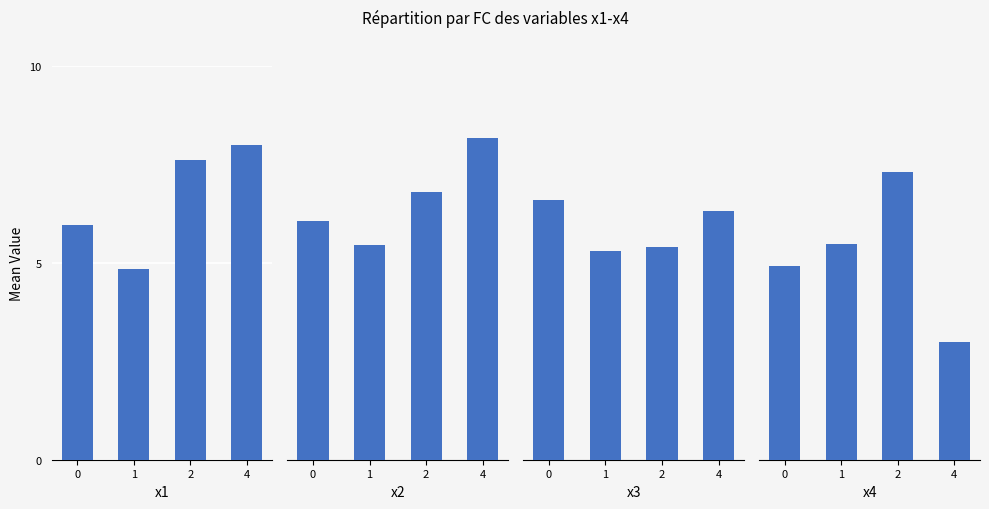

What is the sum of all x2 values?

26.5